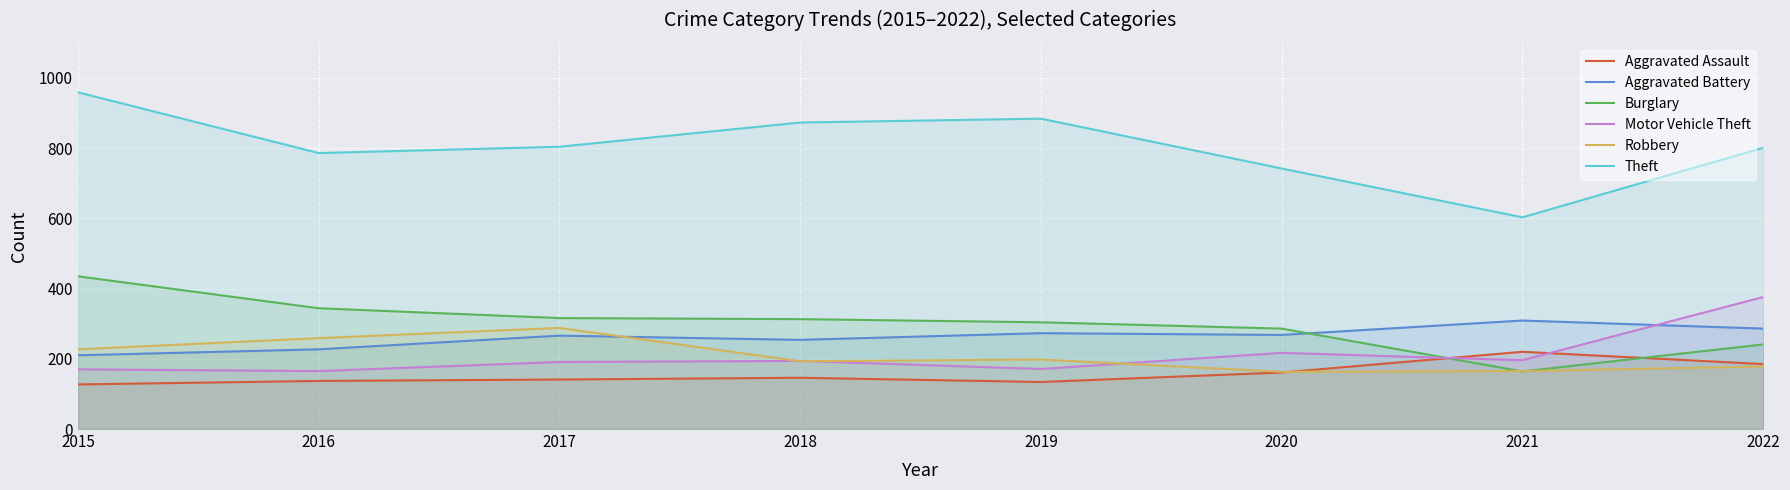

What is the sum of the Aggravated Battery values at 2022 and 2017?

552